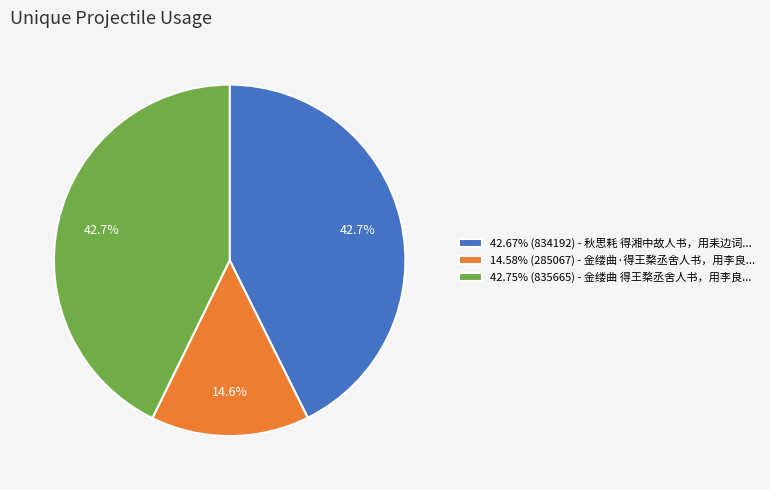

What percentage is NOT represented by 42.75% (835665) - 金缕曲 得王楘丞舍人书，用李良...?

57.3%